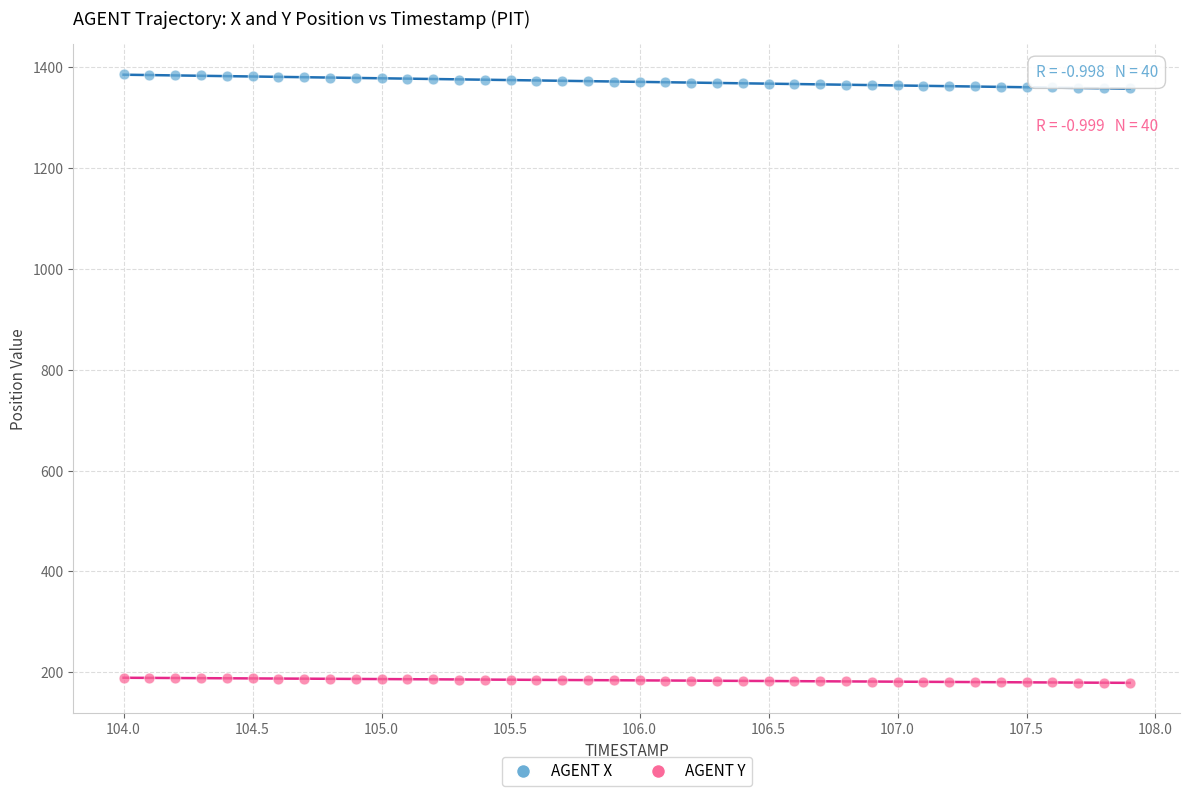

What are all the series names shown in the legend?

AGENT X, AGENT Y